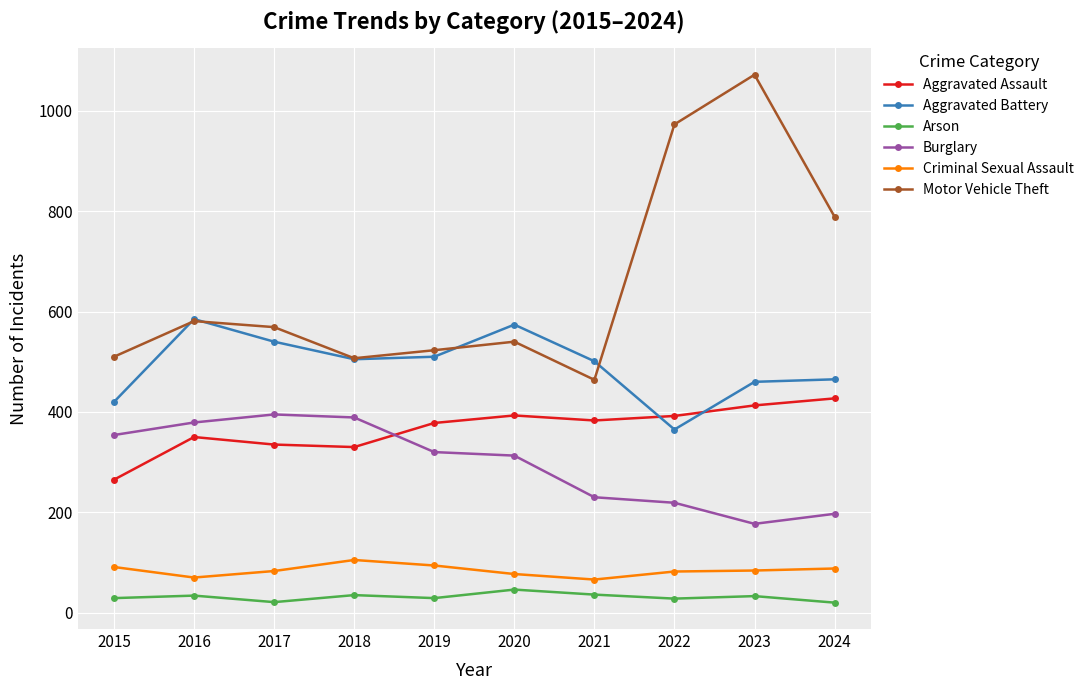

True or false: Arson and Burglary cross at least once.

False